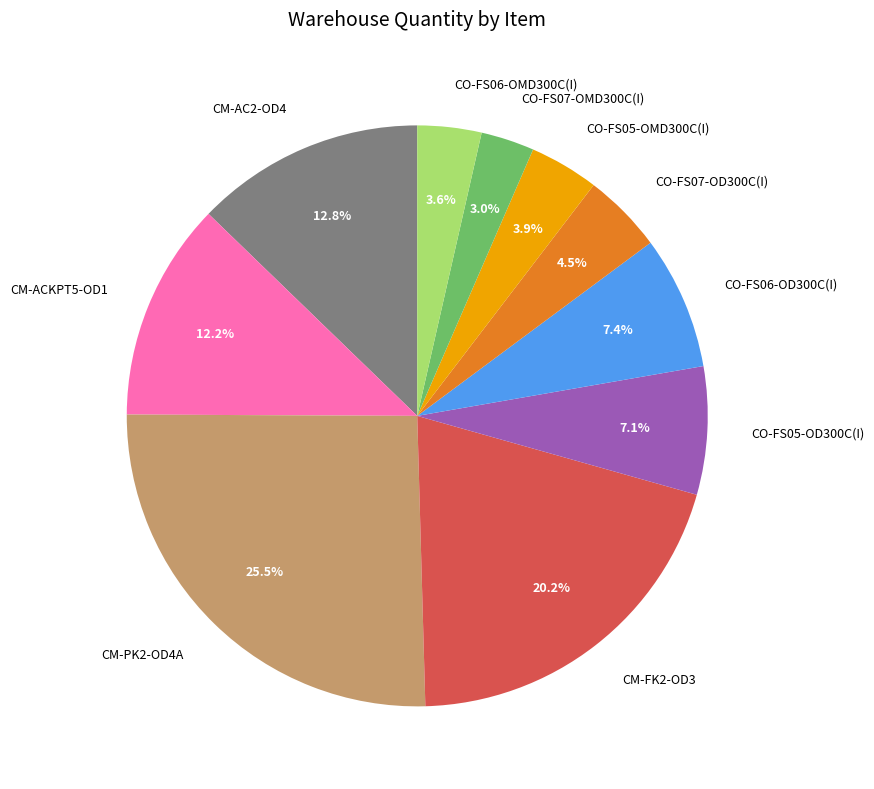

Count the number of slices in the pie.

10